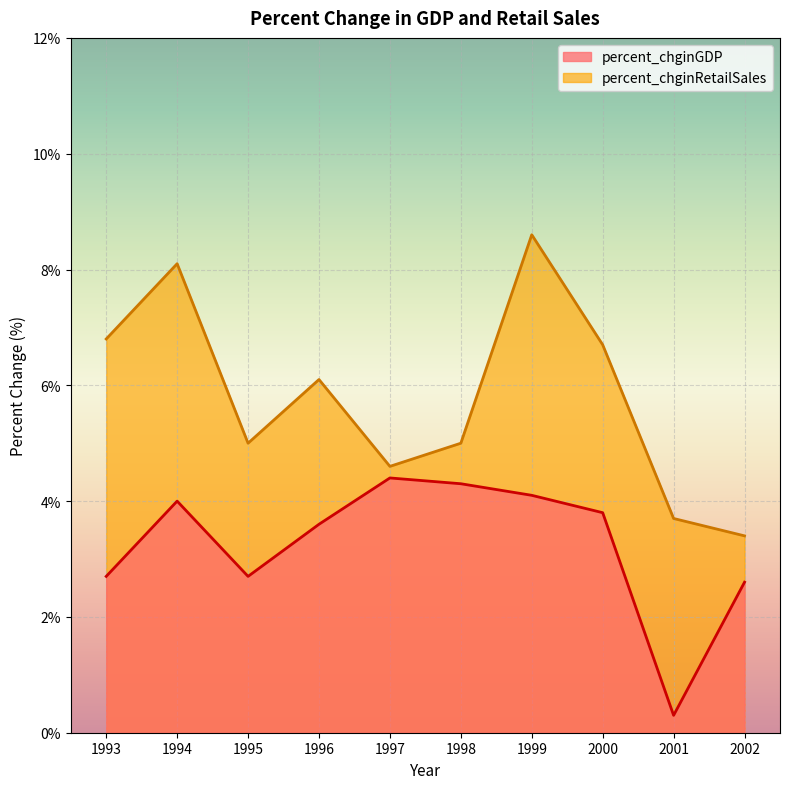

Where does the percent_chginRetailSales series first go above 6?

1993